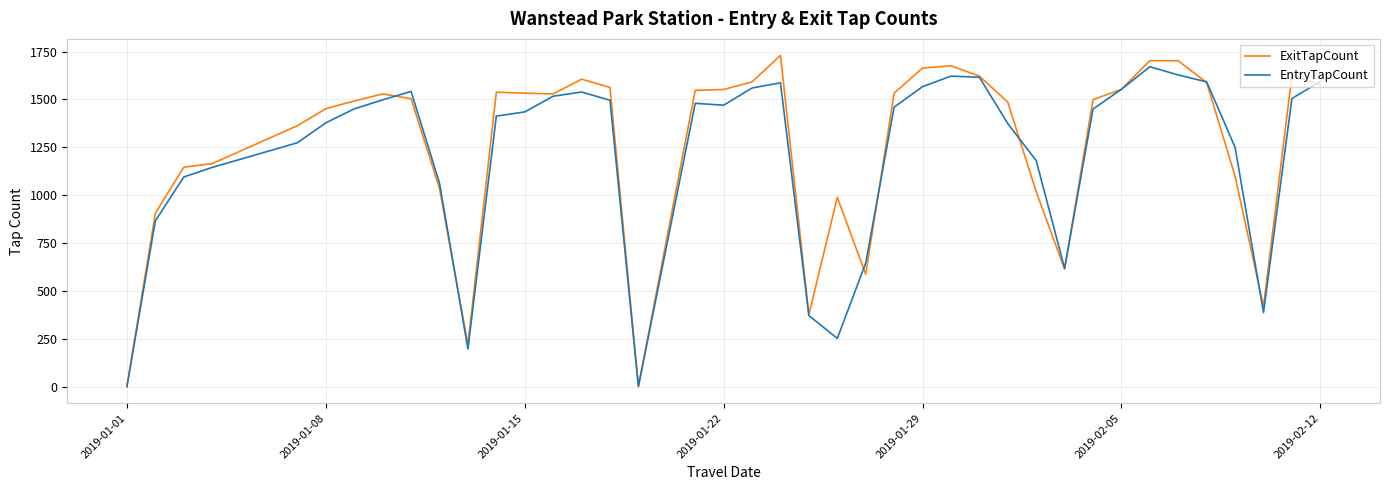

What is the highest value of the EntryTapCount series?

1671